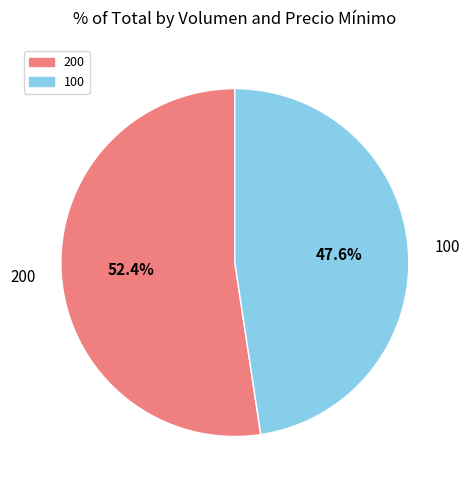

Is the sum of 200 and 100 greater than half?

Yes